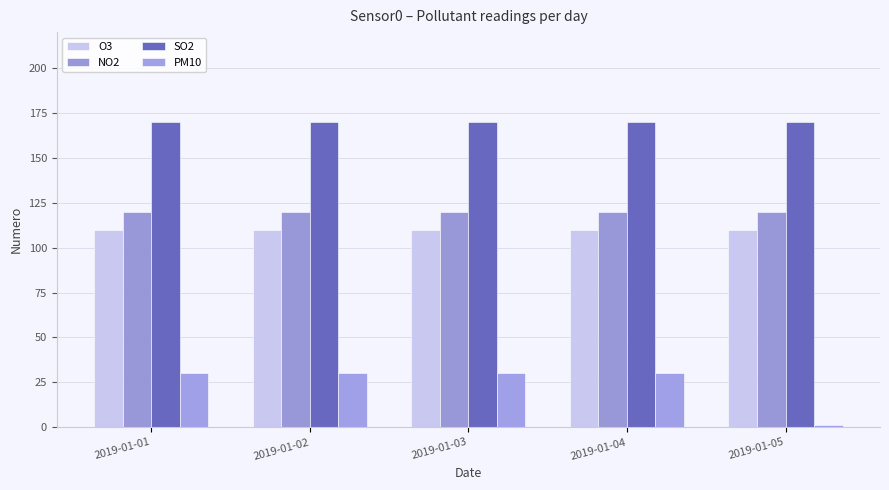

What is the spread (max minus min) of values at 2019-01-01?

140